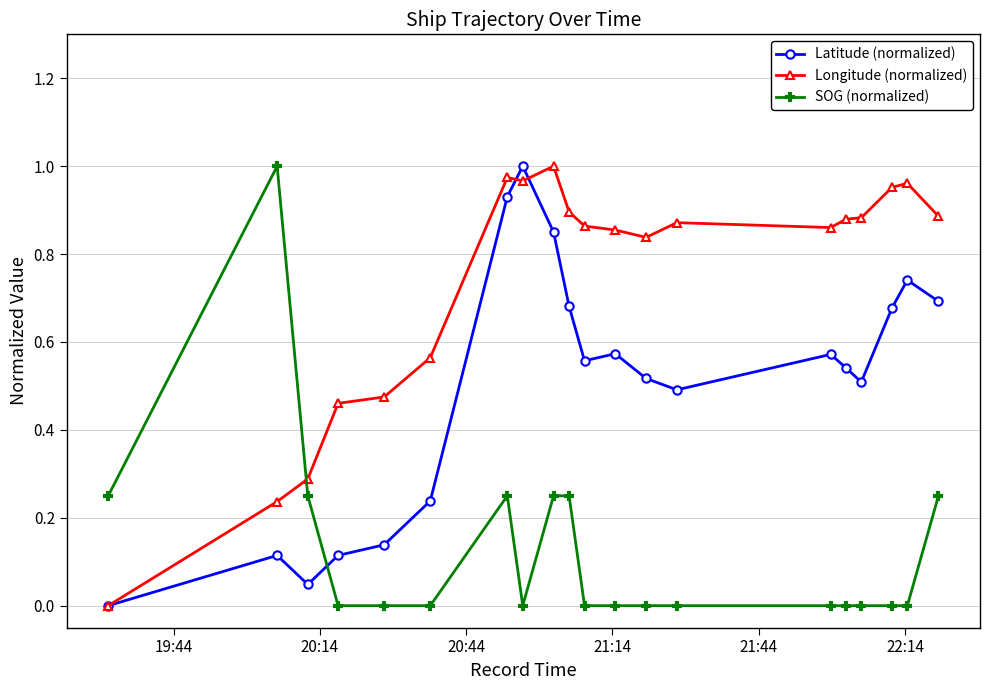

In Latitude (normalized), how many points are higher than both neighbors (excluding endpoints)?

5